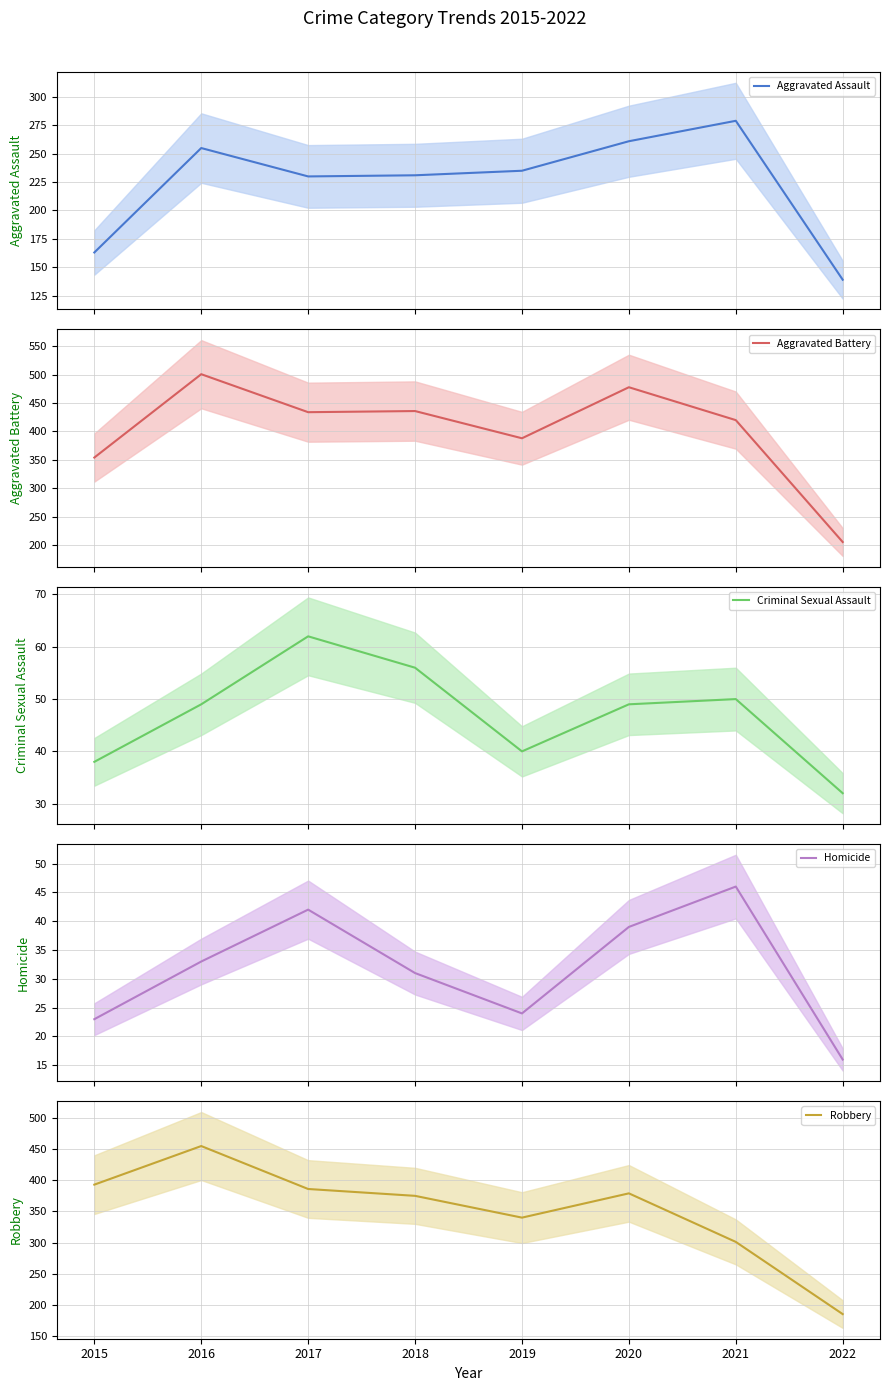

Count the number of categories in the chart.

8